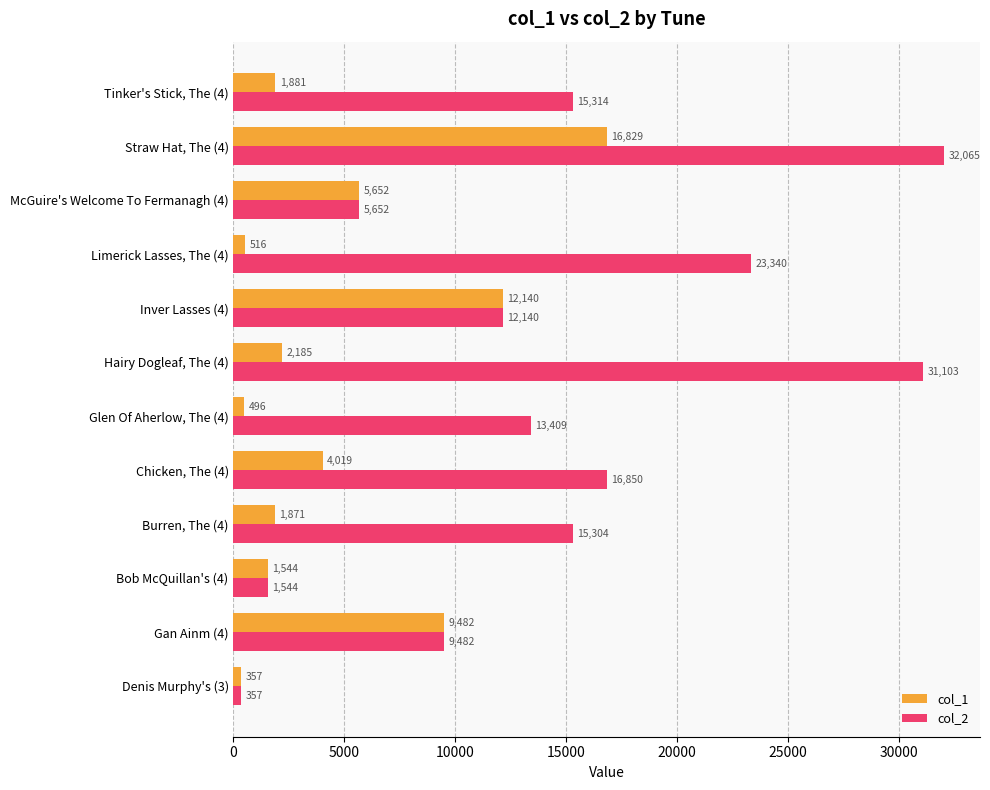

What is the total value across all series at Limerick Lasses, The (4)?

23856